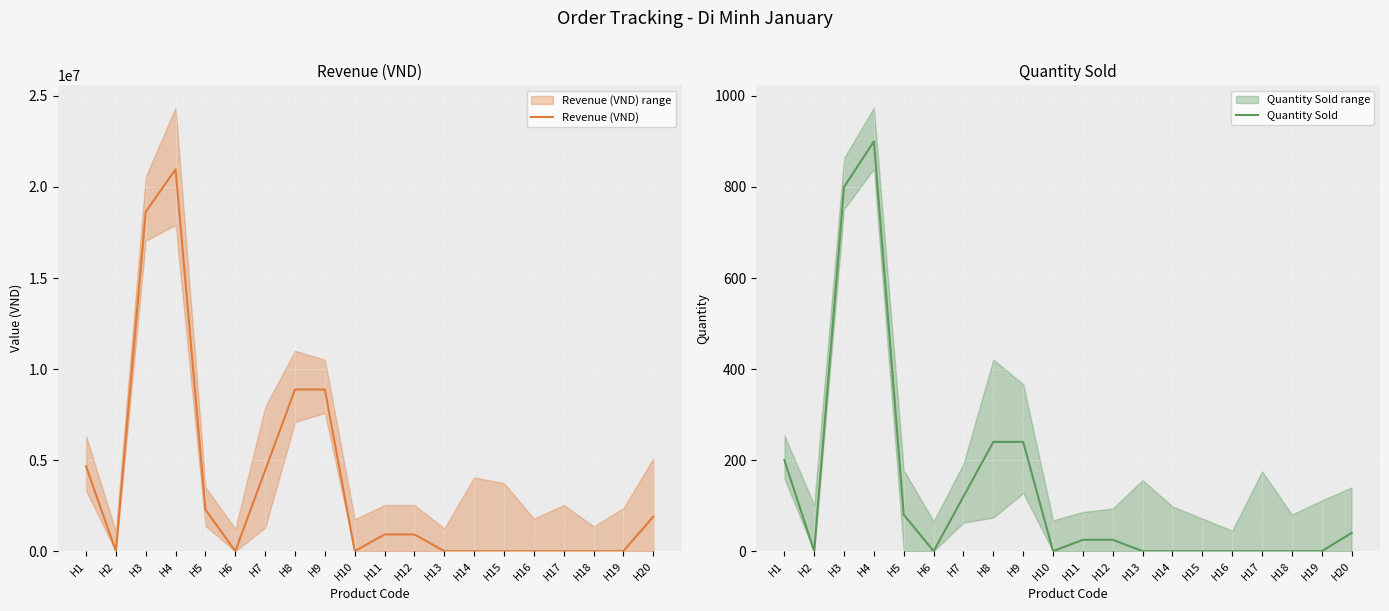

Does the chart display data point markers on the line(s)?

No